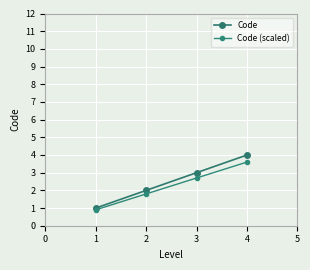

What is the highest value of the Code series?

4.0